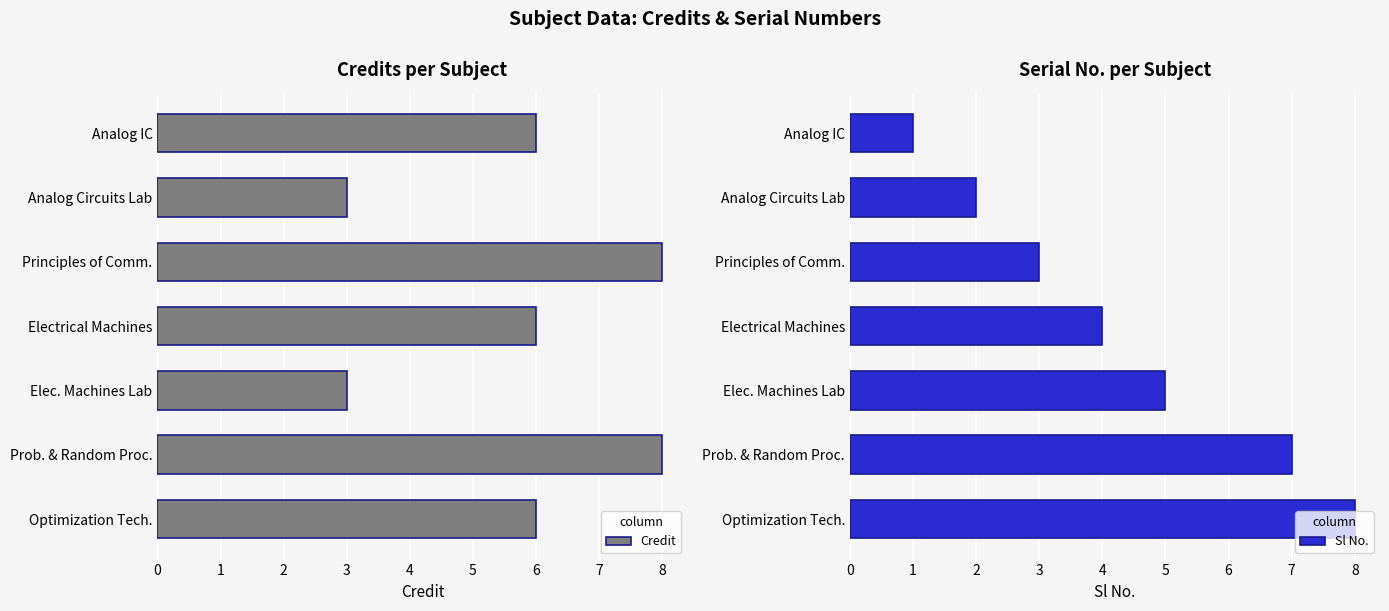

List the series in order of their overall mean, lowest first.

Sl No., Credit